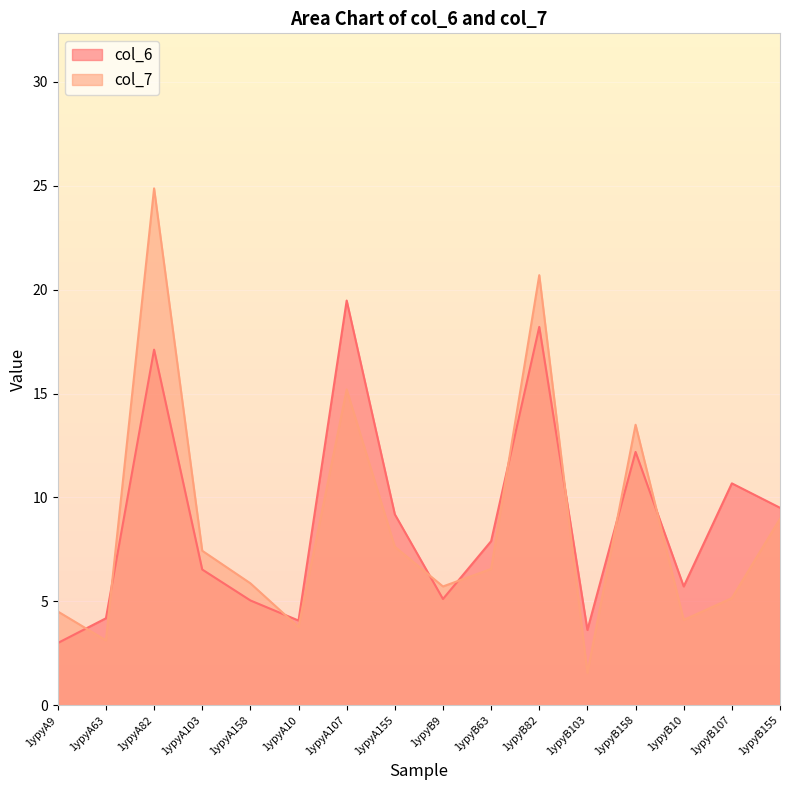

What is the average value of the col_7 series?

8.7